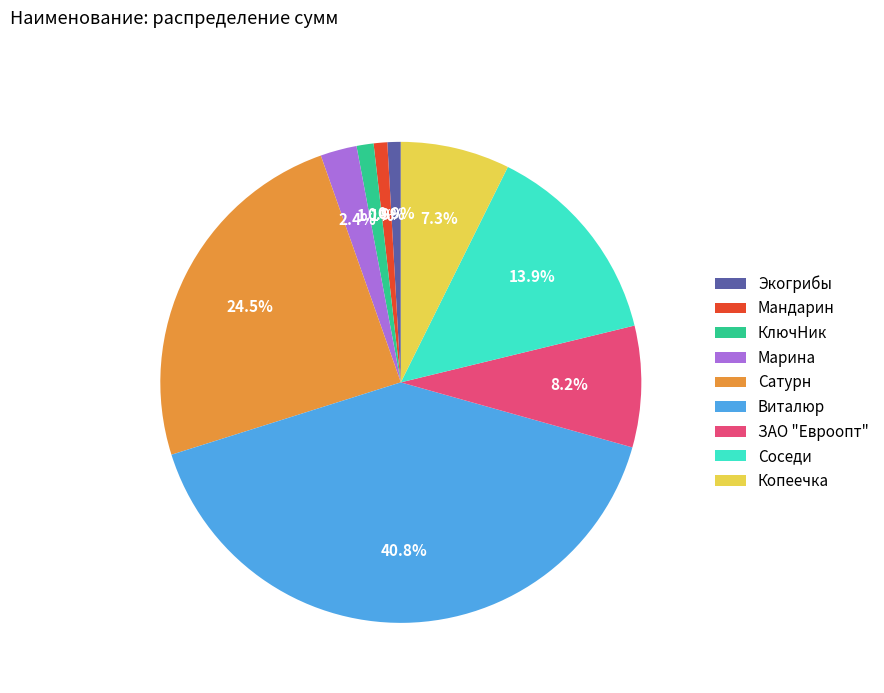

The Марина slice represents 2% of the pie. True or false?

True